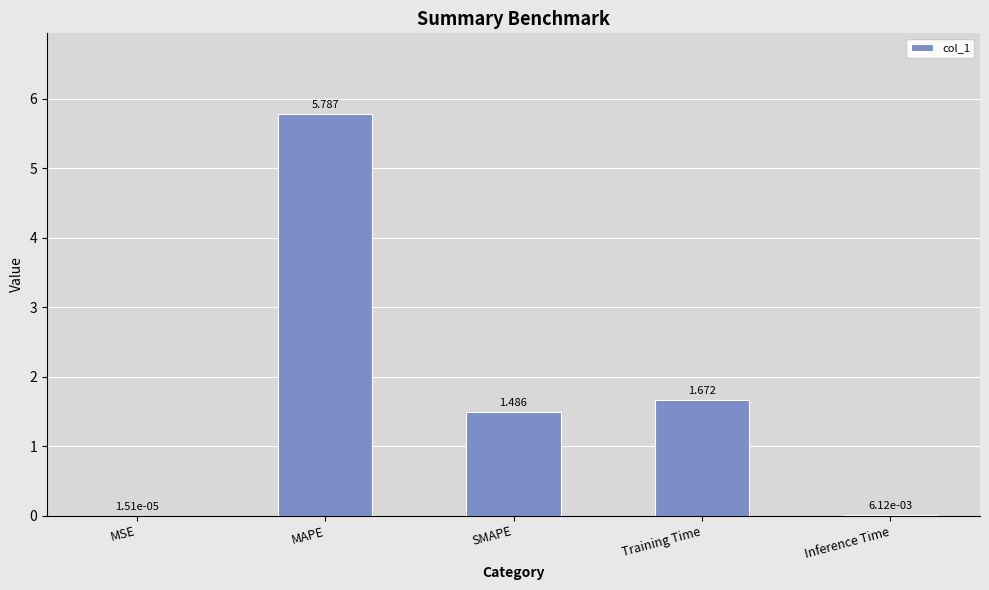

Does the chart contain stacked bars?

No